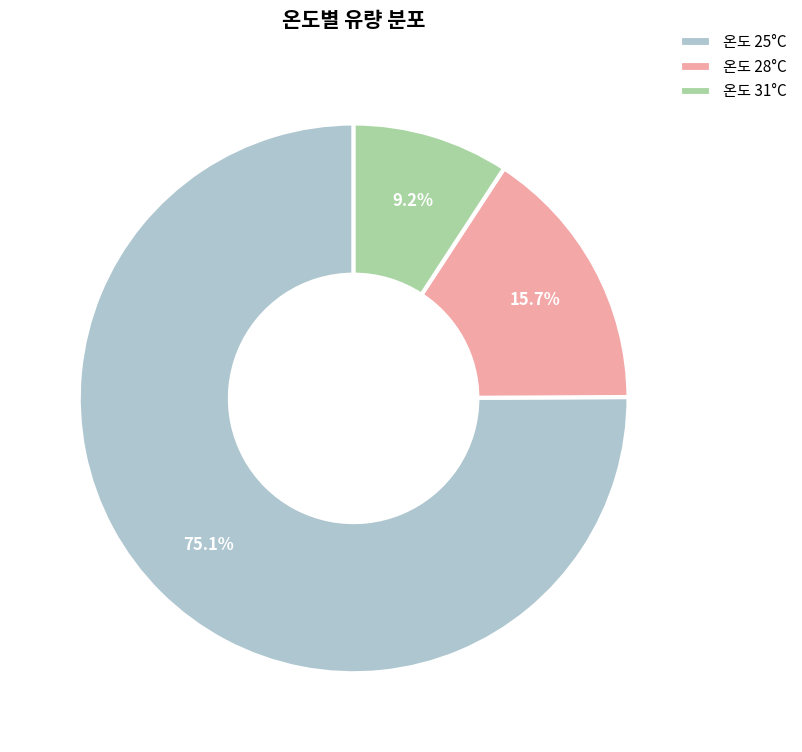

How many segments does this pie chart have?

3